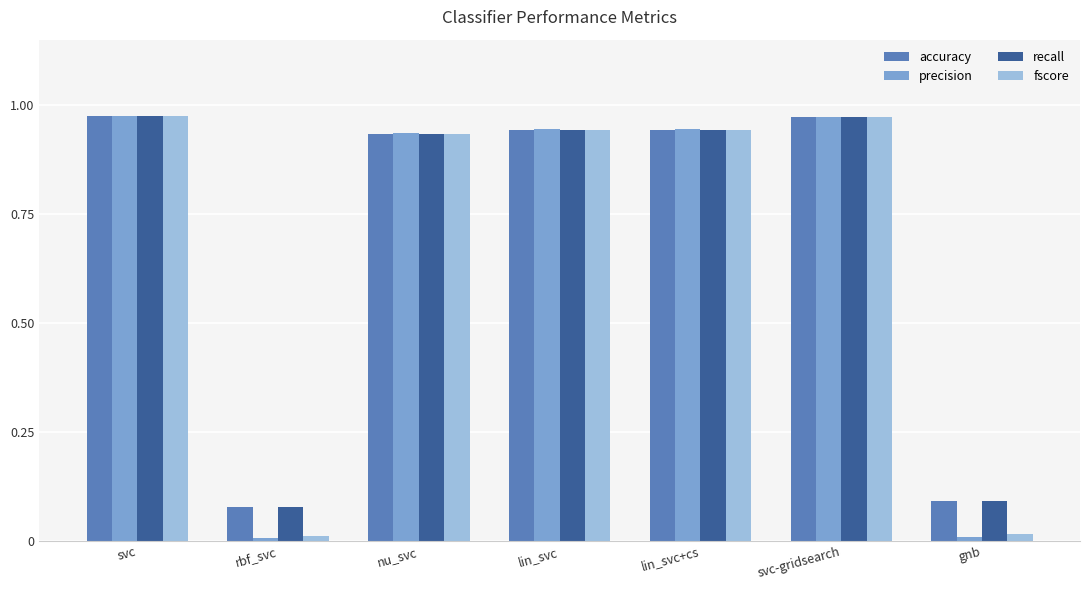

Which series has the largest range (max minus min)?

precision